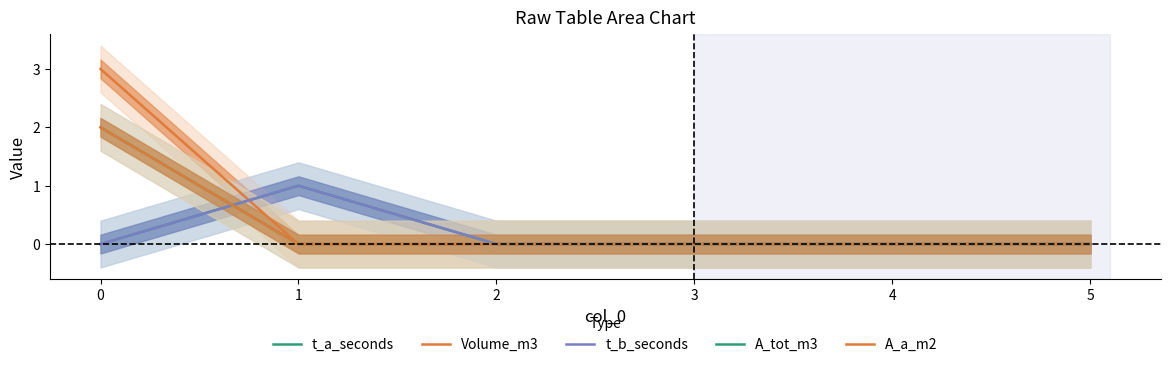

Rank the series by their maximum value, from highest to lowest.

Volume_m3, A_tot_m3, A_a_m2, t_a_seconds, t_b_seconds